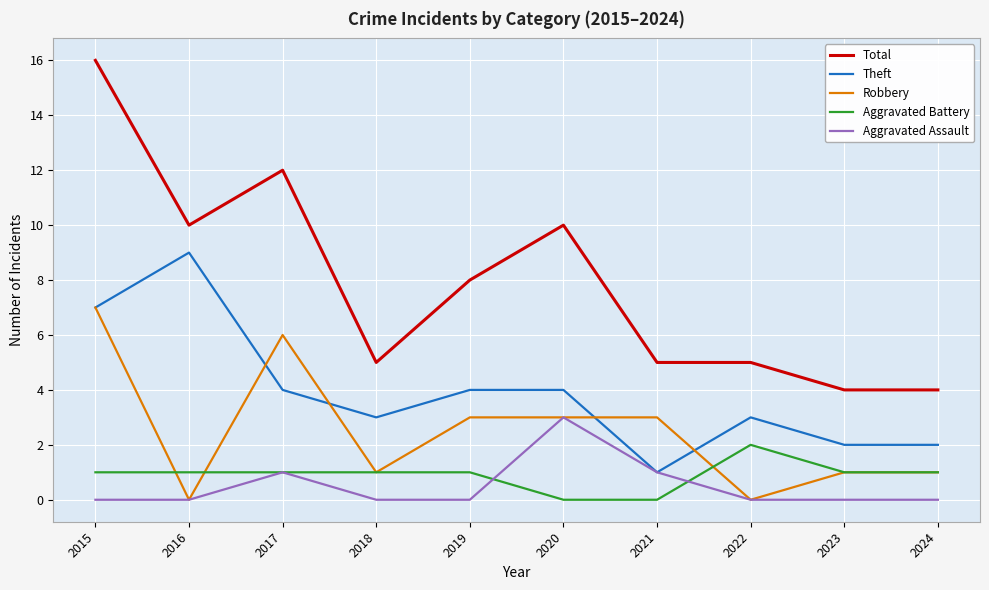

Which series has the largest total across all categories?

Total